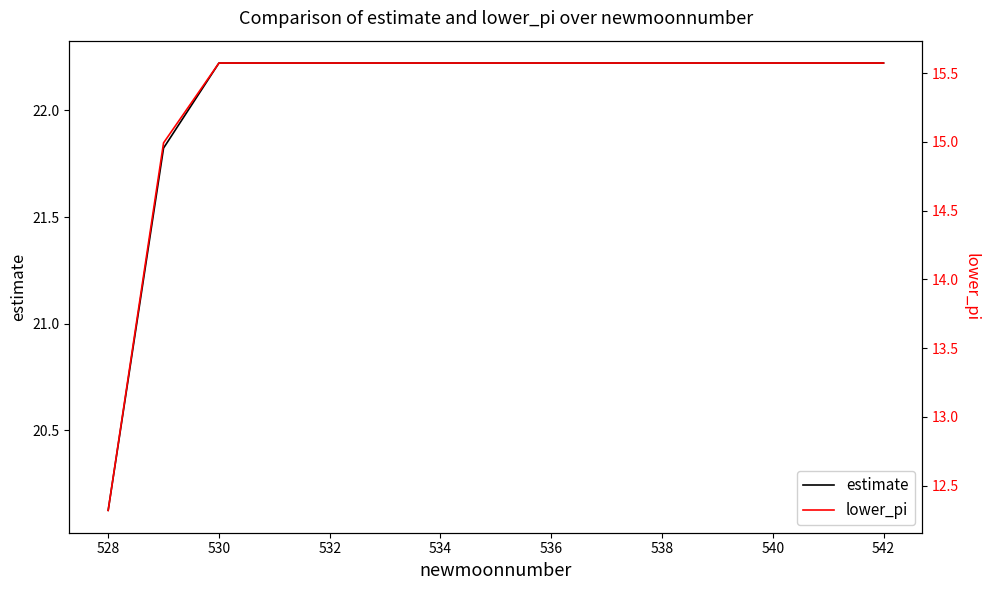

At how many categories does at least one series exceed 15?

15